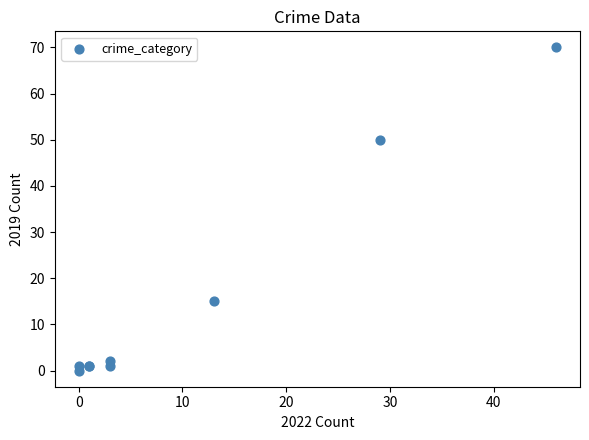

What Y value in the scatter plot is closest to 35?

50